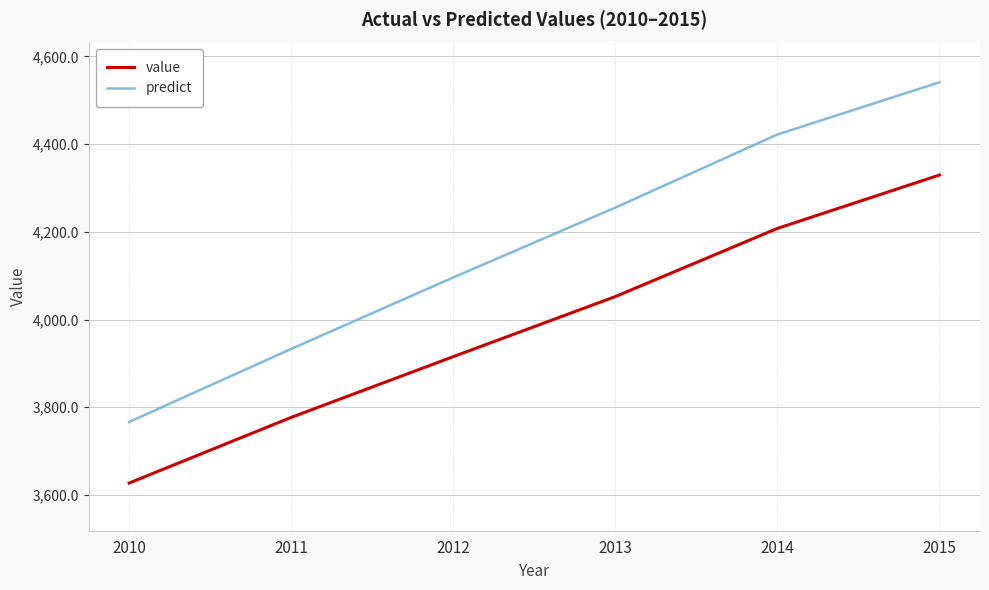

At which category is the sum across all series the highest?

2015